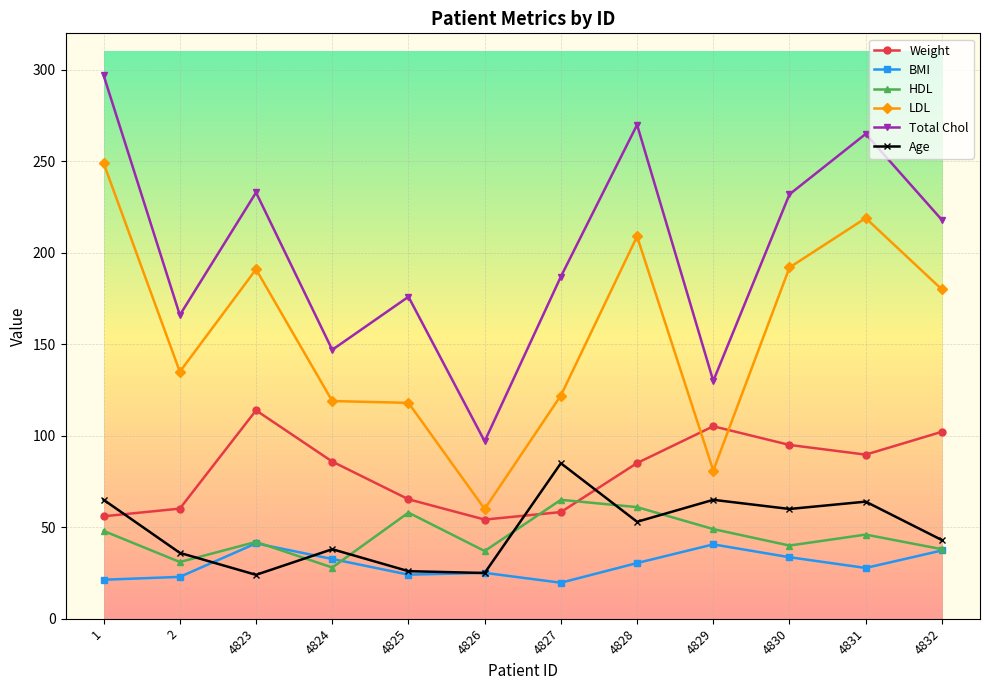

True or false: Total Chol has more than 1 points higher than both neighbors.

True